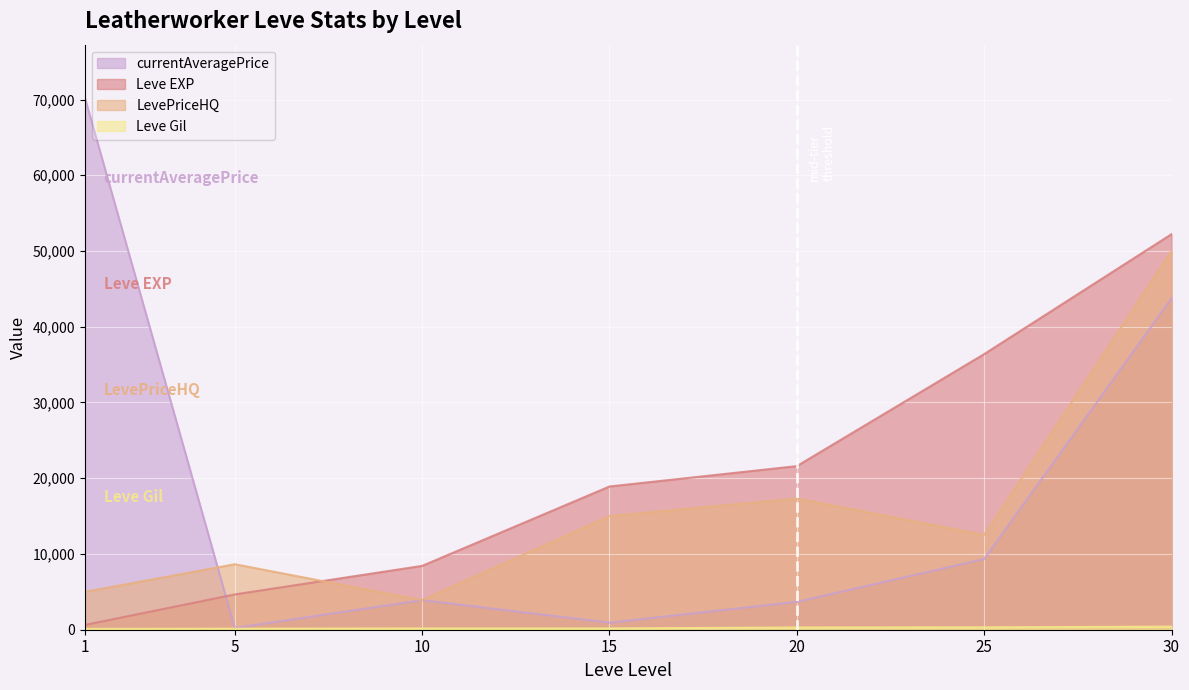

Read the Leve Gil value at 5, to the nearest 5.

140